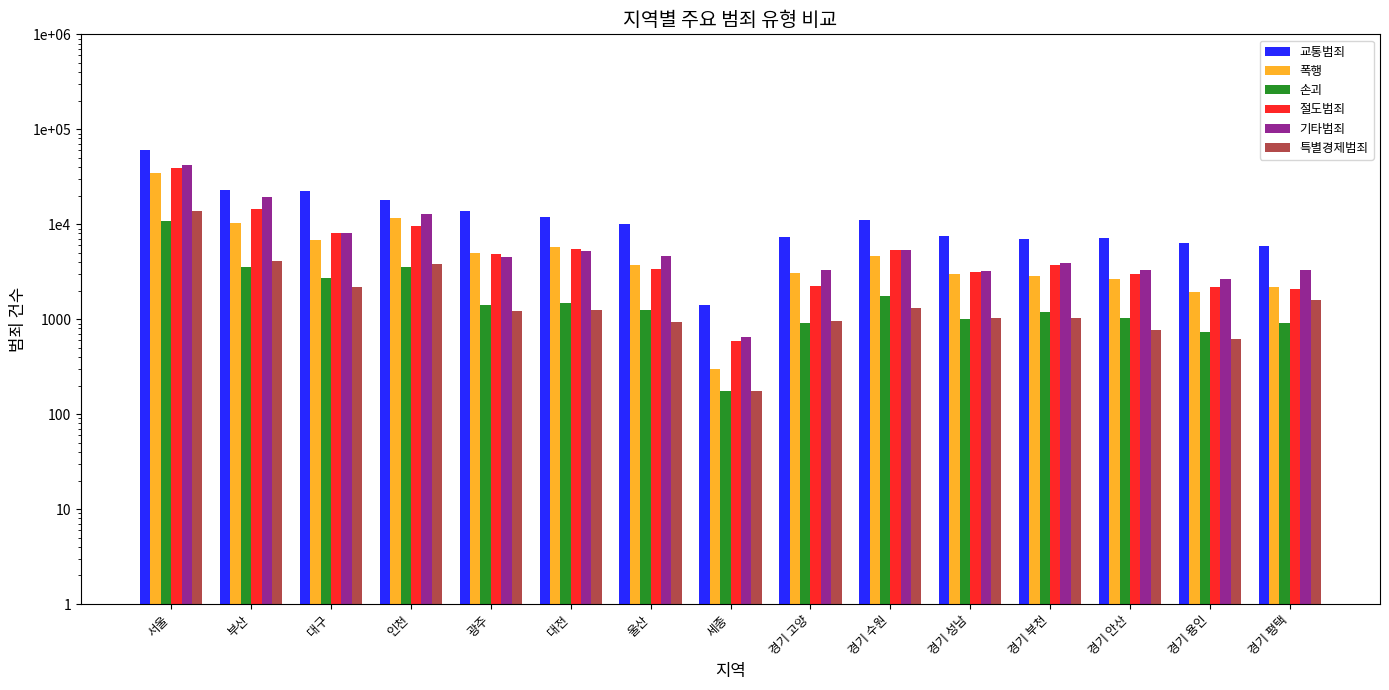

The 절도범죄 series shows 2681 at 경기 평택. True or false?

False